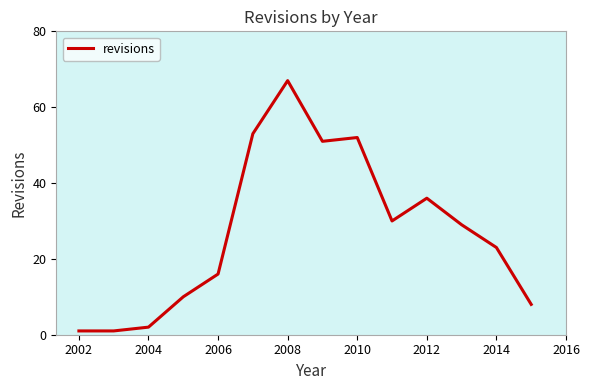

What is the greatest value displayed?

67